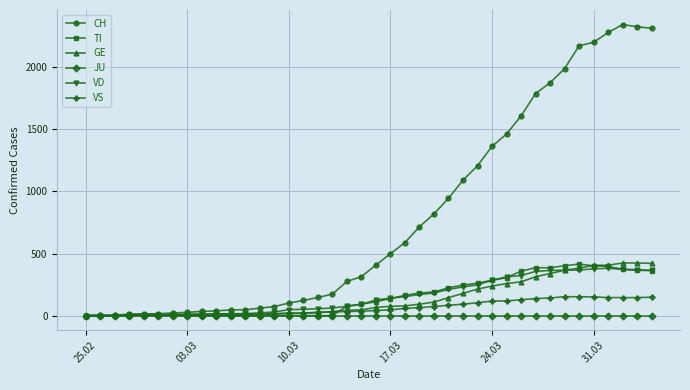

What is the difference between the second highest and second lowest values in the GE series?

423